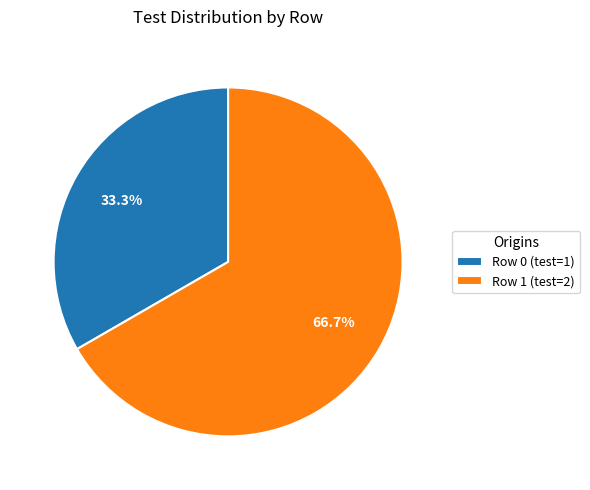

True or false: Row 1 accounts for 55% of the total.

False